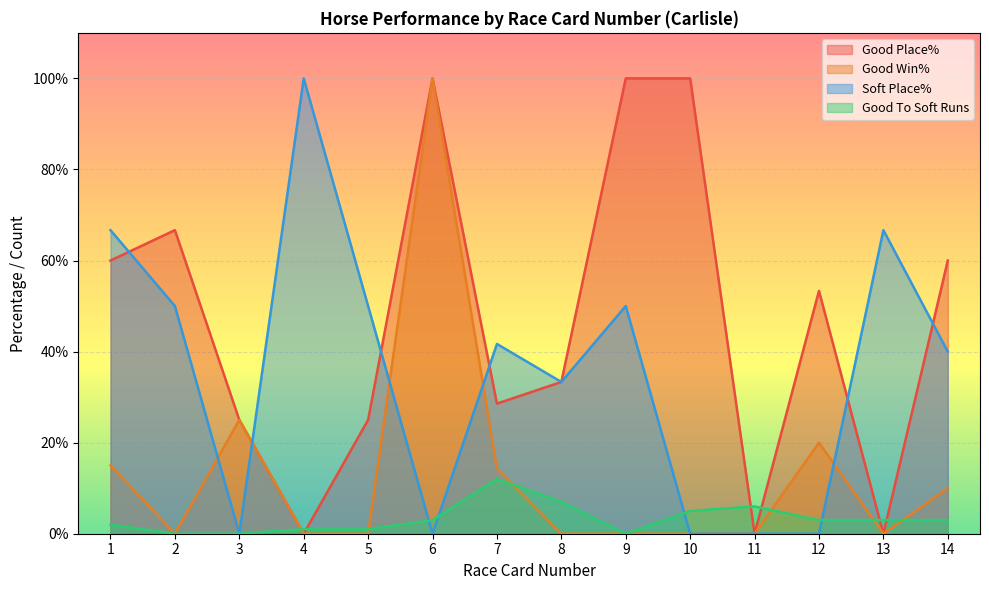

What are all the series names shown in the legend?

Good Place%, Good Win%, Soft Place%, Good To Soft Runs